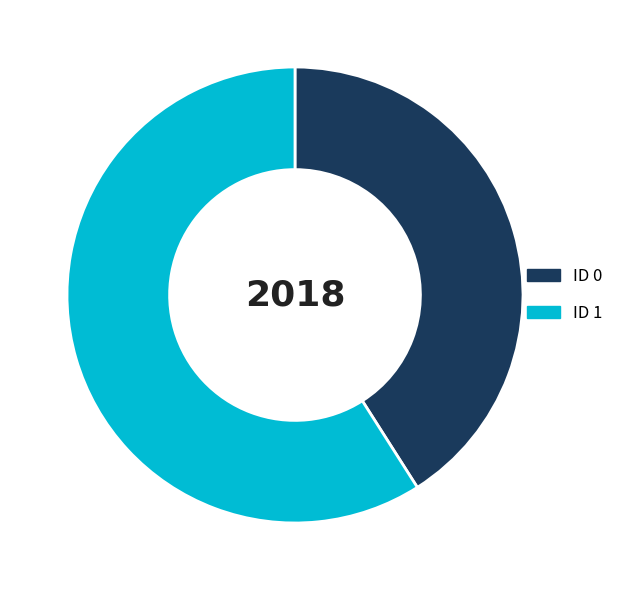

Does any single category account for the majority?

Yes